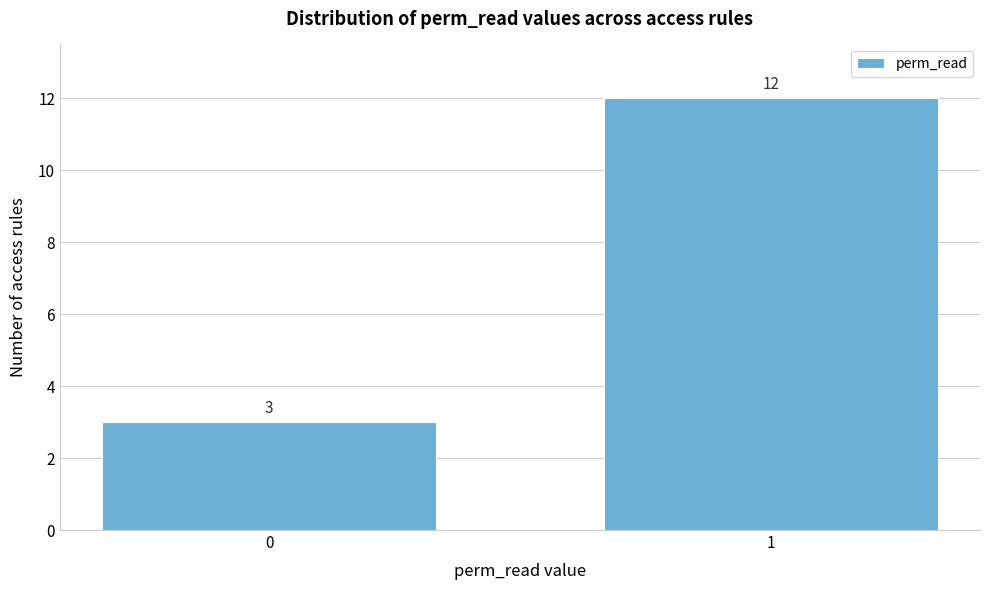

Reading right to left, what are all the values shown in this chart?

12	3